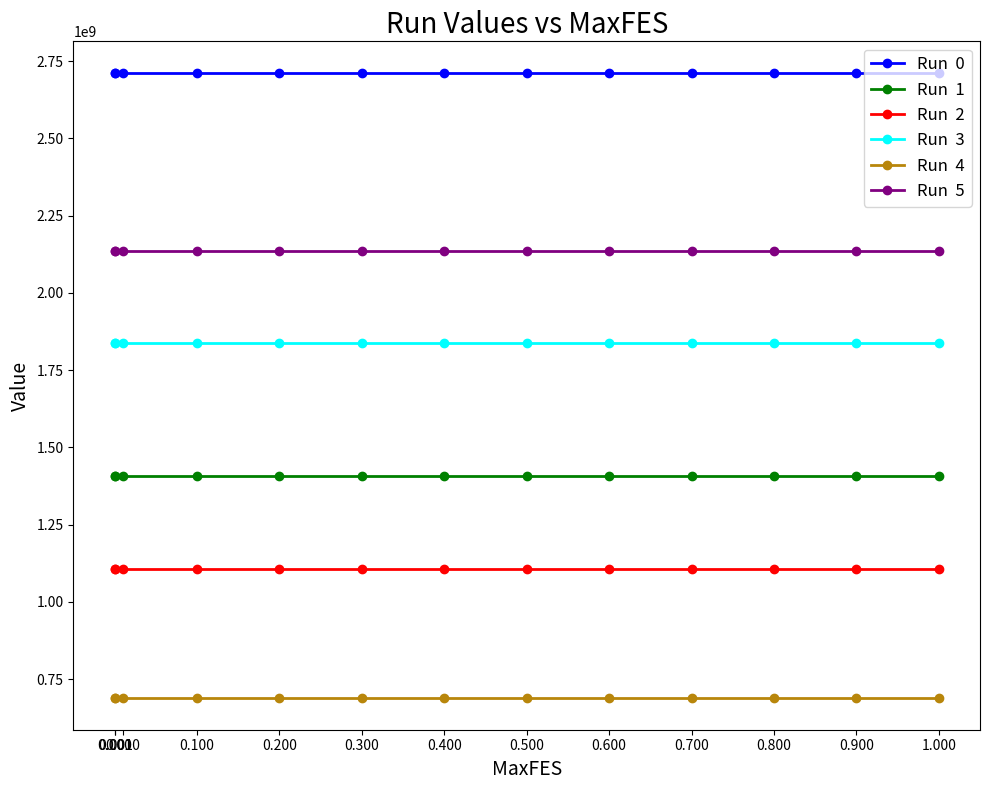

What is the greatest value displayed?

2712651637.1